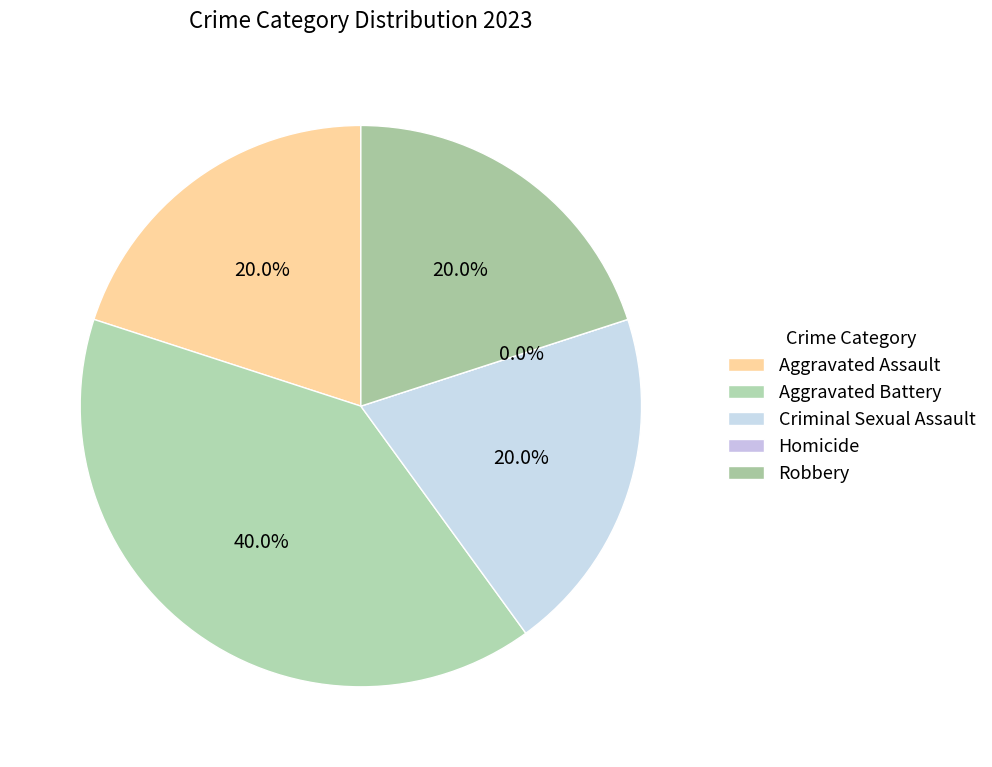

What is the smallest slice in the pie chart?

Homicide